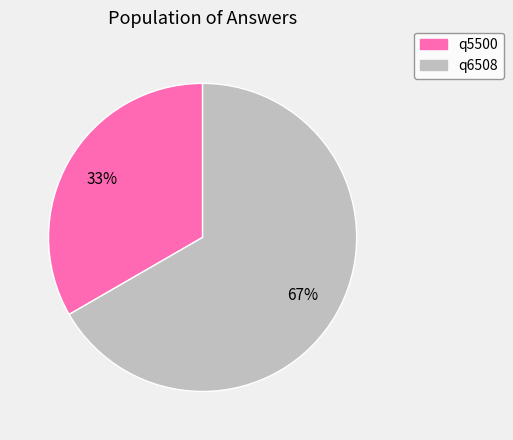

To the nearest percent, what is the average slice percentage?

50%